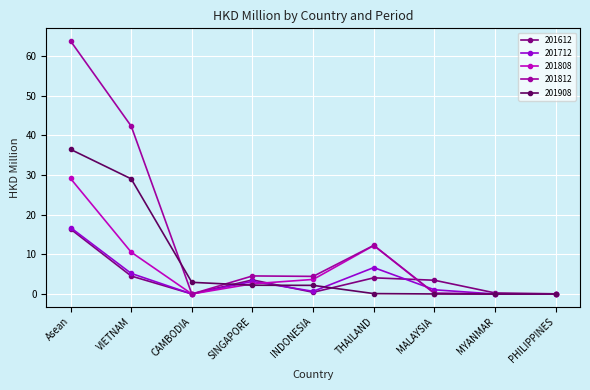

What position from the right is SINGAPORE?

6